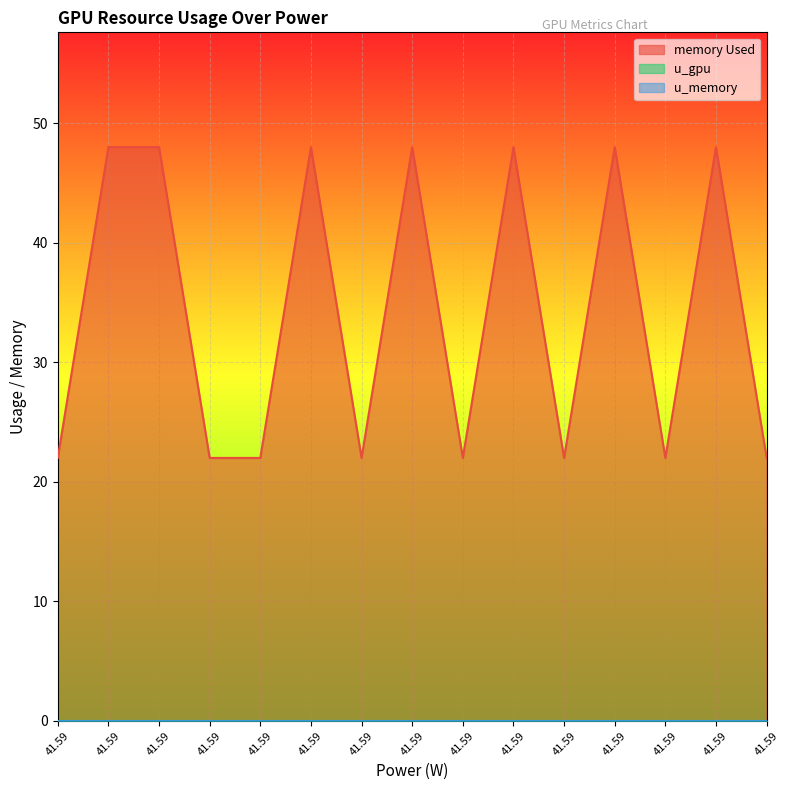

At which label is u_memory closest to 0?

41.59